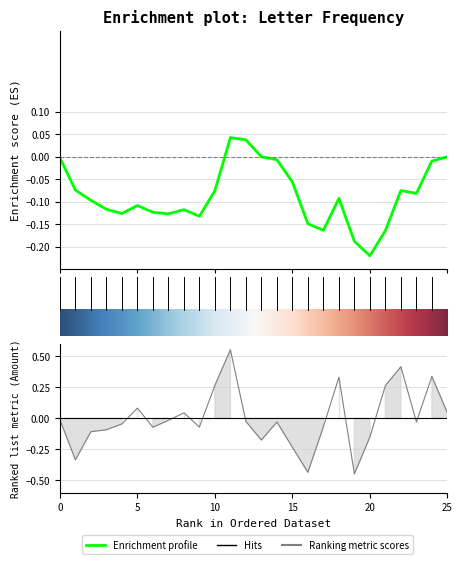

What is the minimum value shown in the chart?

-0.4